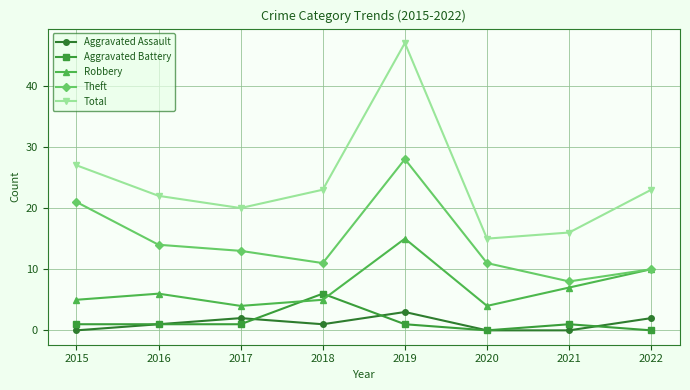

How many categories are shown in the chart?

8